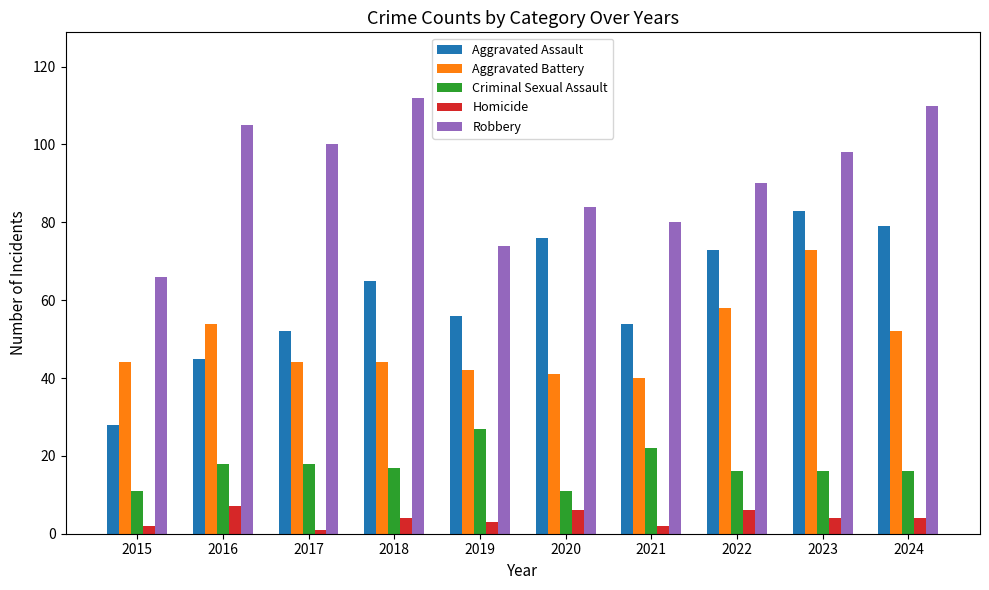

Reading right to left, transcribe all the data shown in this chart.

Aggravated Assault: 2024=79	2023=83	2022=73	2021=54	2020=76	2019=56	2018=65	2017=52	2016=45	2015=28
Aggravated Battery: 2024=52	2023=73	2022=58	2021=40	2020=41	2019=42	2018=44	2017=44	2016=54	2015=44
Criminal Sexual Assault: 2024=16	2023=16	2022=16	2021=22	2020=11	2019=27	2018=17	2017=18	2016=18	2015=11
Homicide: 2024=4	2023=4	2022=6	2021=2	2020=6	2019=3	2018=4	2017=1	2016=7	2015=2
Robbery: 2024=110	2023=98	2022=90	2021=80	2020=84	2019=74	2018=112	2017=100	2016=105	2015=66